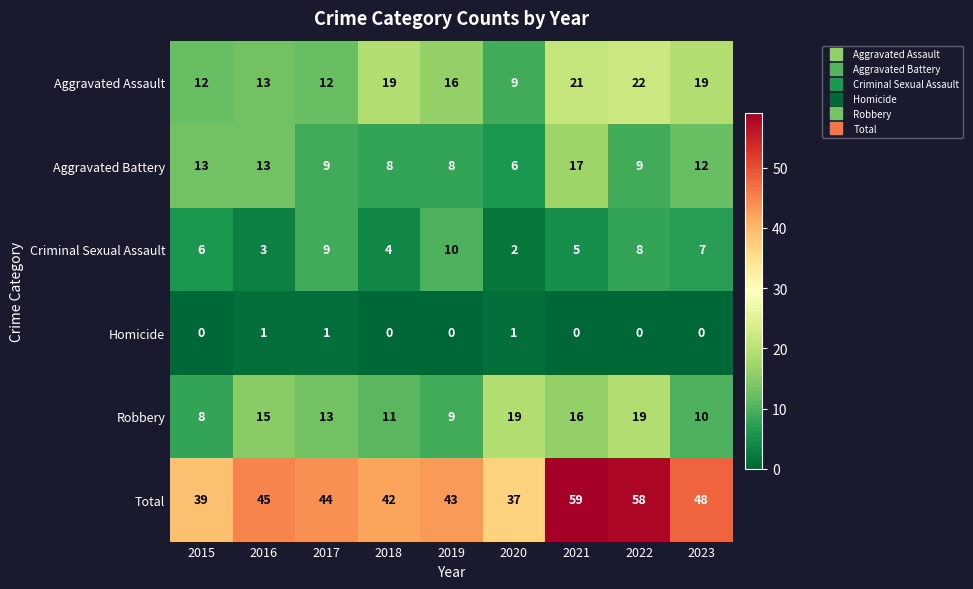

Which label corresponds to the largest value in the chart?

2021